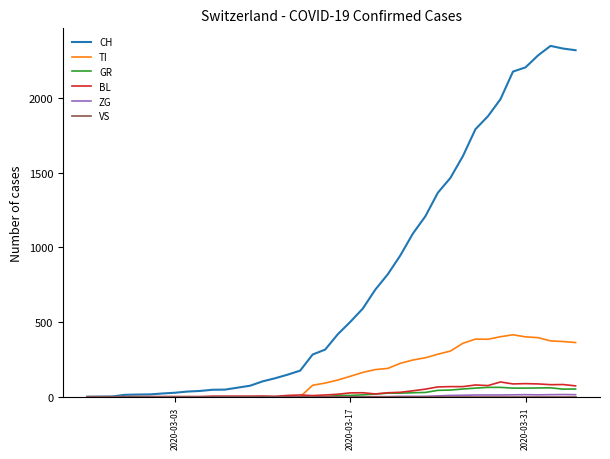

Which series has the largest total across all categories?

CH